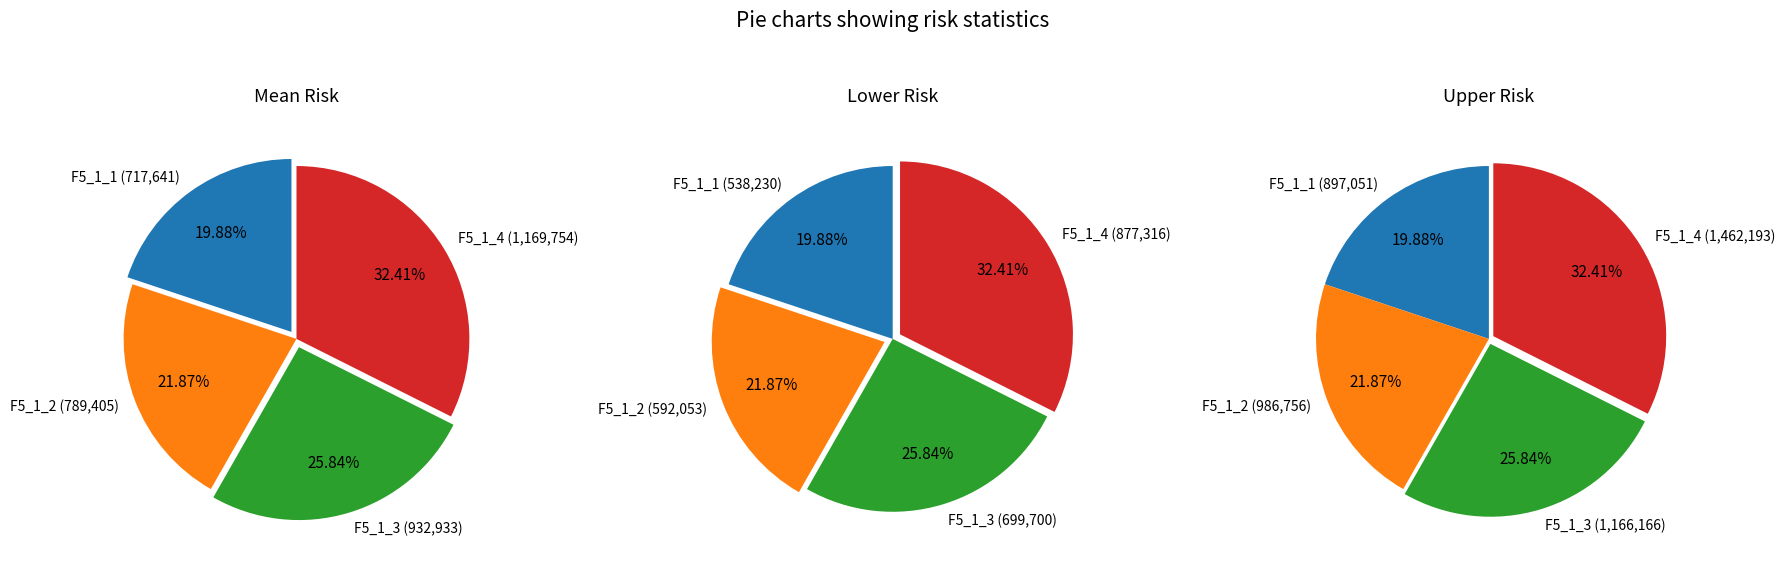

What is the spread (max minus min) of values at F5_1_3?

466466.4